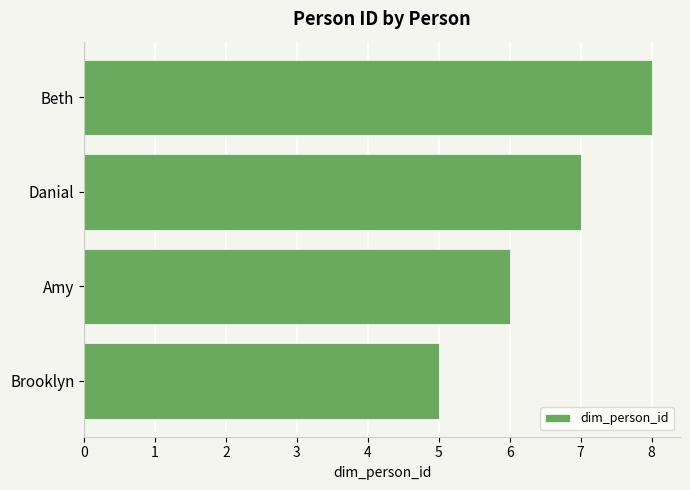

How many data points does each series have?

4